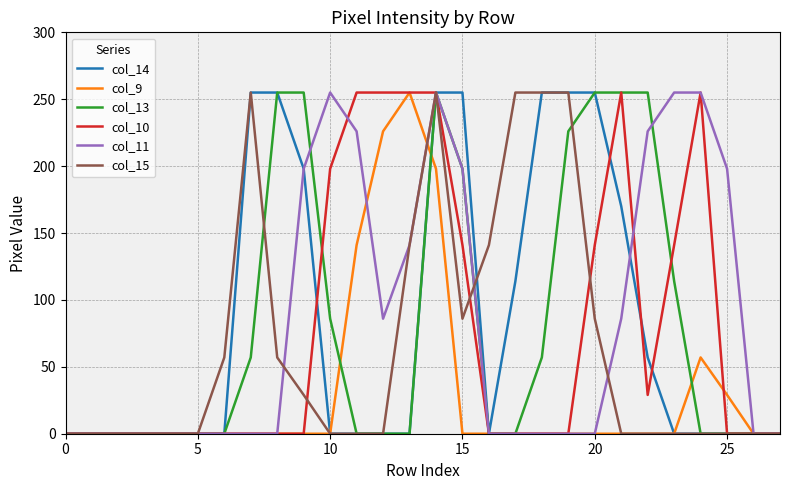

Reading left to right, what are all the values shown in this chart?

col_14: 0	0	0	0	0	0	0	255	255	198	0	0	0	0	255	255	0	114	255	255	255	170	57	0	0	0	0	0
col_9: 0	0	0	0	0	0	0	0	0	0	0	141	226	255	198	0	0	0	0	0	0	0	0	0	57	29	0	0
col_13: 0	0	0	0	0	0	0	57	255	255	86	0	0	0	255	198	0	0	57	226	255	255	255	114	0	0	0	0
col_10: 0	0	0	0	0	0	0	0	0	0	198	255	255	255	255	141	0	0	0	0	141	255	29	141	255	0	0	0
col_11: 0	0	0	0	0	0	0	0	0	198	255	226	86	141	255	198	0	0	0	0	0	86	226	255	255	198	0	0
col_15: 0	0	0	0	0	0	57	255	57	29	0	0	0	141	255	86	141	255	255	255	86	0	0	0	0	0	0	0